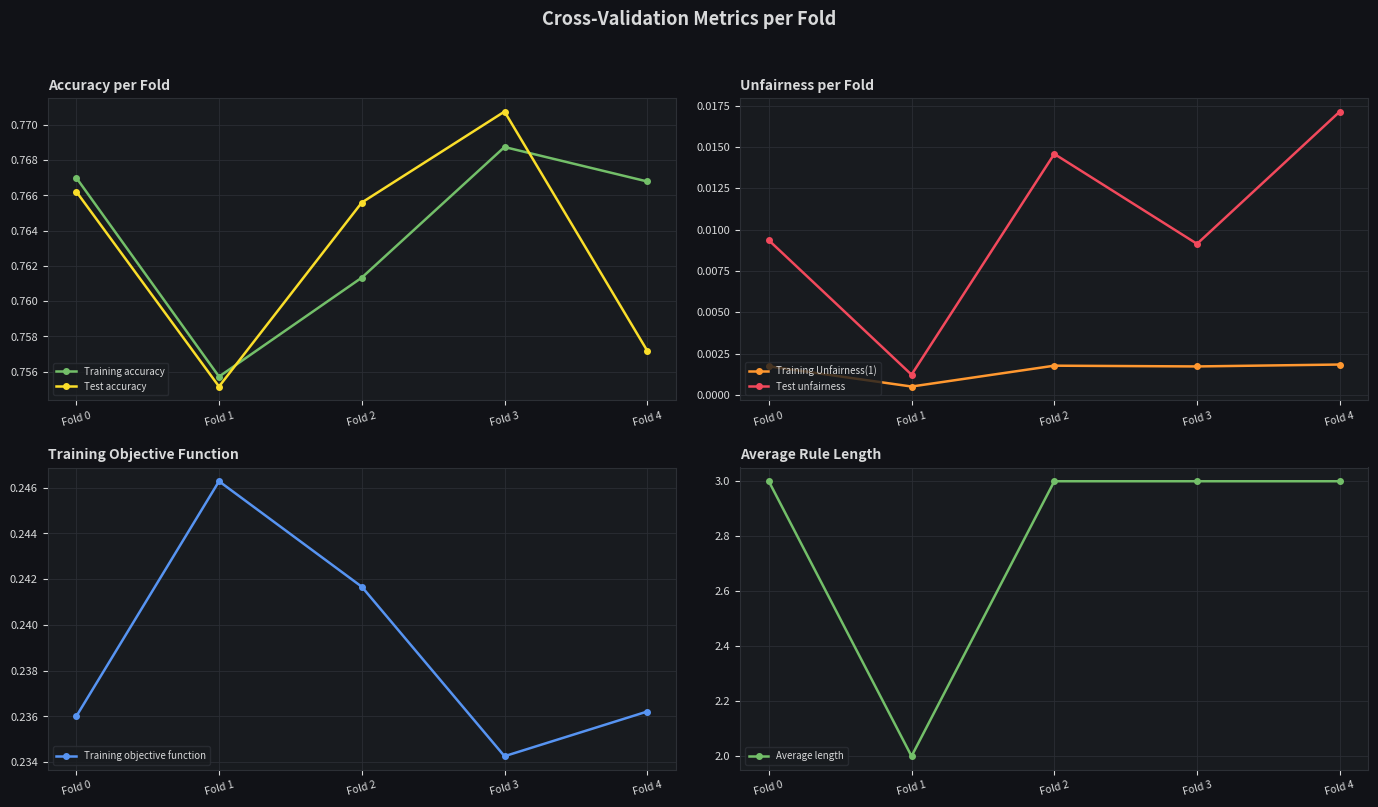

The Training objective function series shows 0.2 at Fold 4. True or false?

True